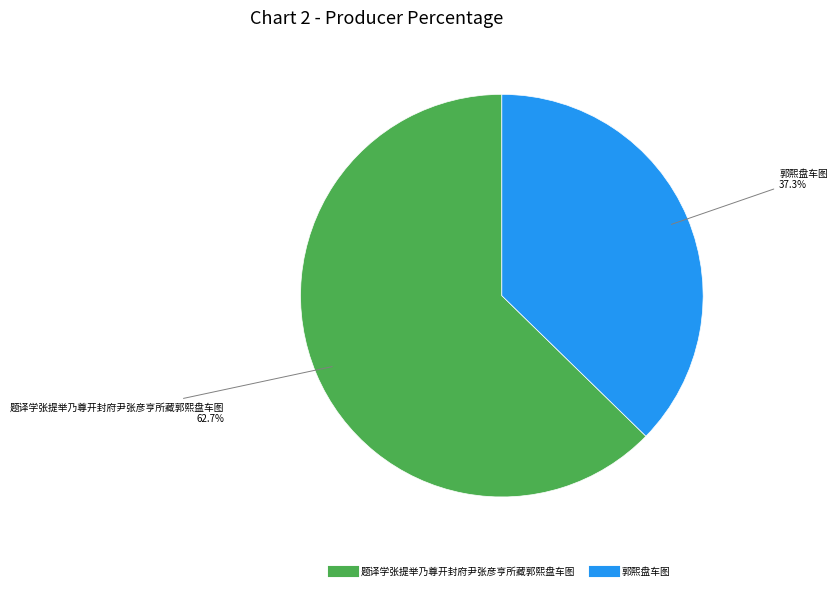

To the nearest percent, what percentage of the pie is 郭熙盘车图?

37%